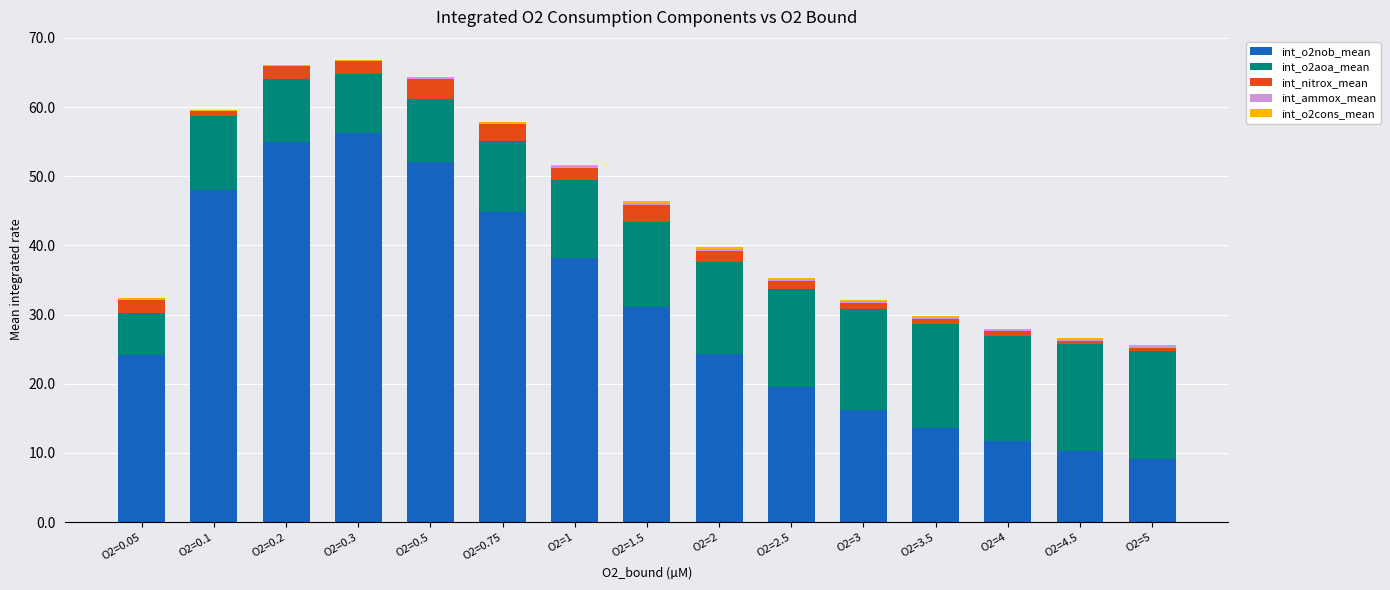

Between O2=3 and O2=4.5, which series saw the biggest shift?

int_o2nob_mean